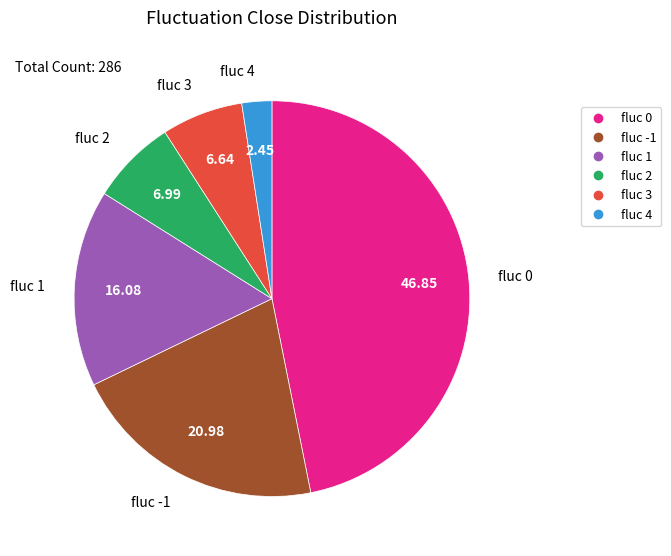

Is there any slice that represents more than half of the pie?

No